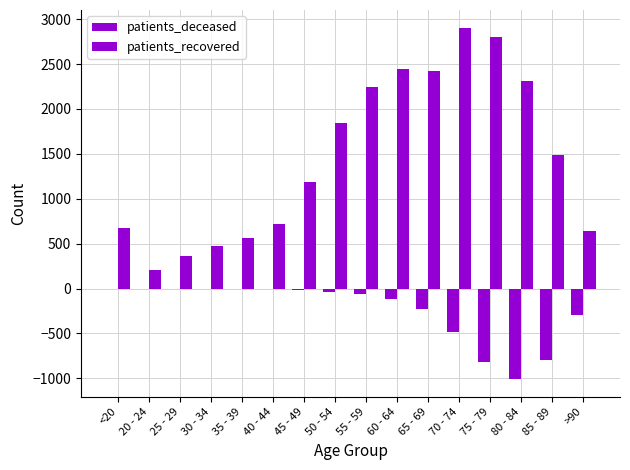

Where does the patients_deceased series first go above -40?

<20